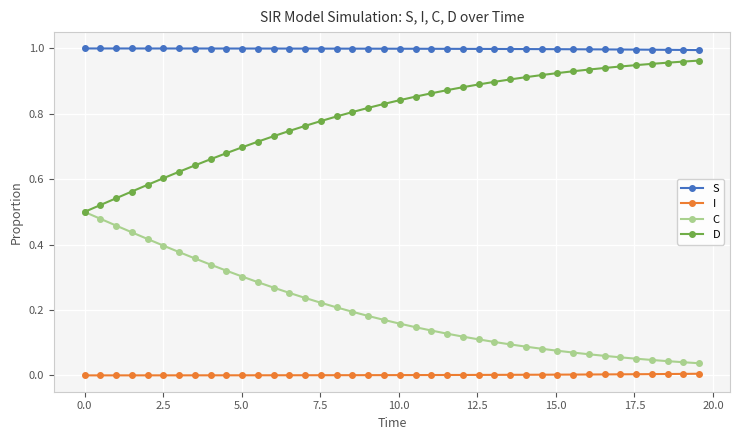

Which series has the largest total across all categories?

S